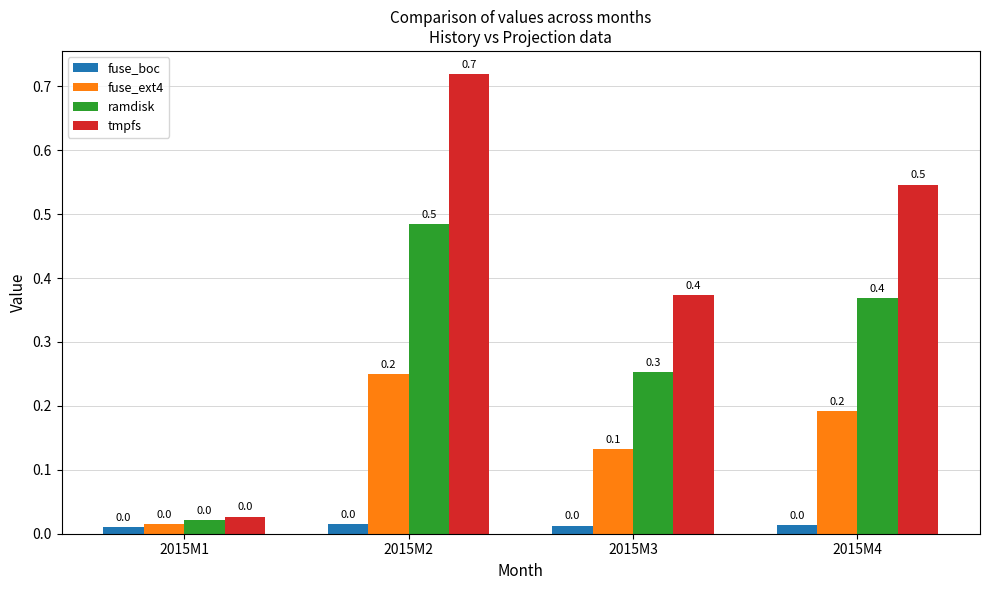

What value does the tmpfs series have at 2015M2?

0.7